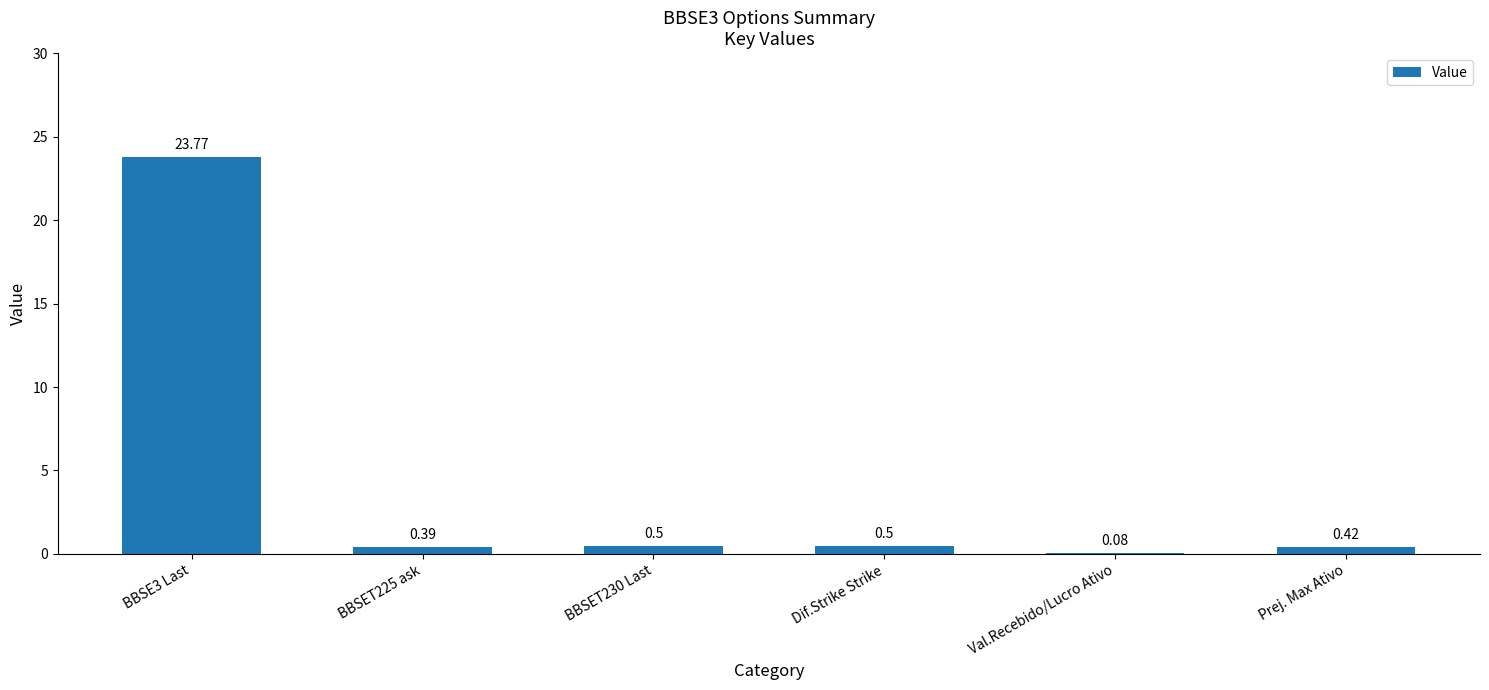

What is the sum of all values?

25.7